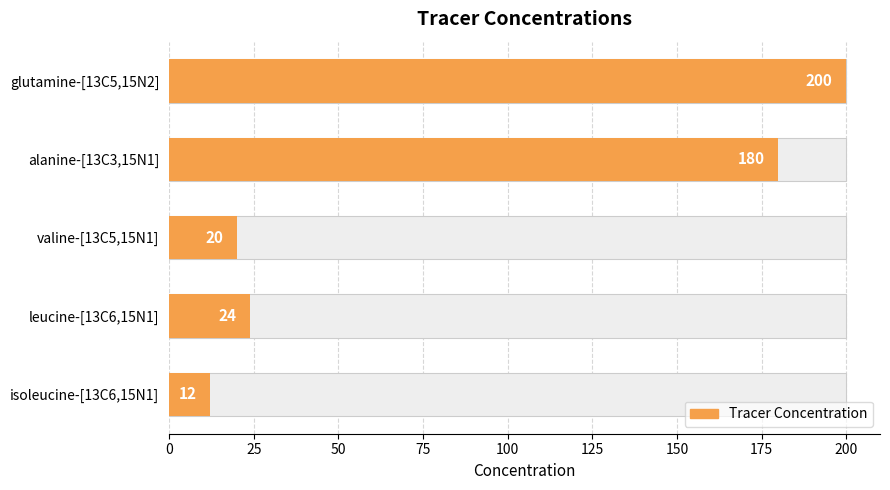

What value does the data have at glutamine-[13C5,15N2]?

200